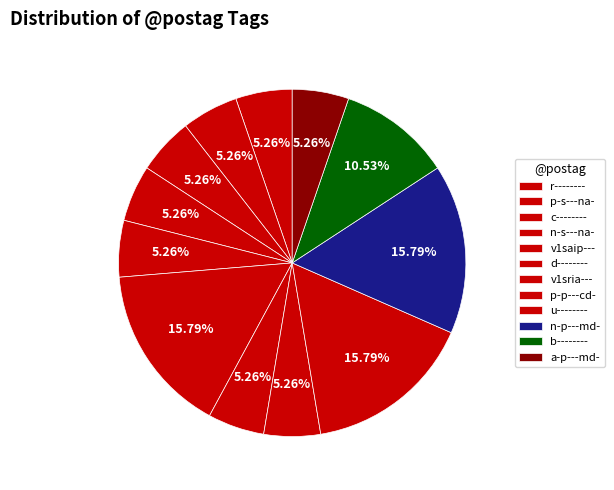

Is there any slice that represents more than half of the pie?

No